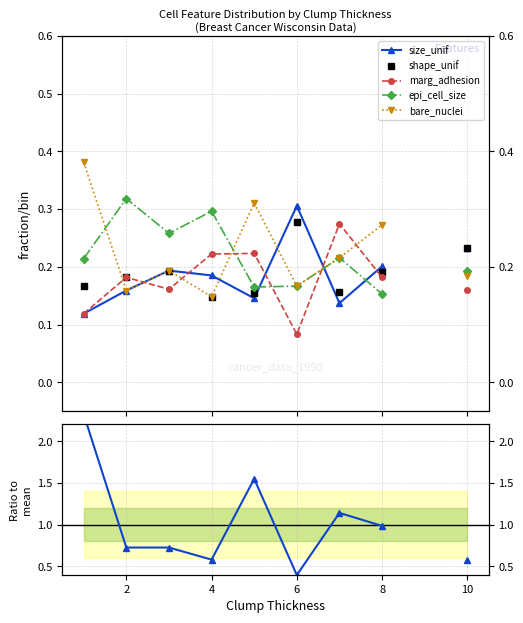

What is the greatest value displayed?

2.3